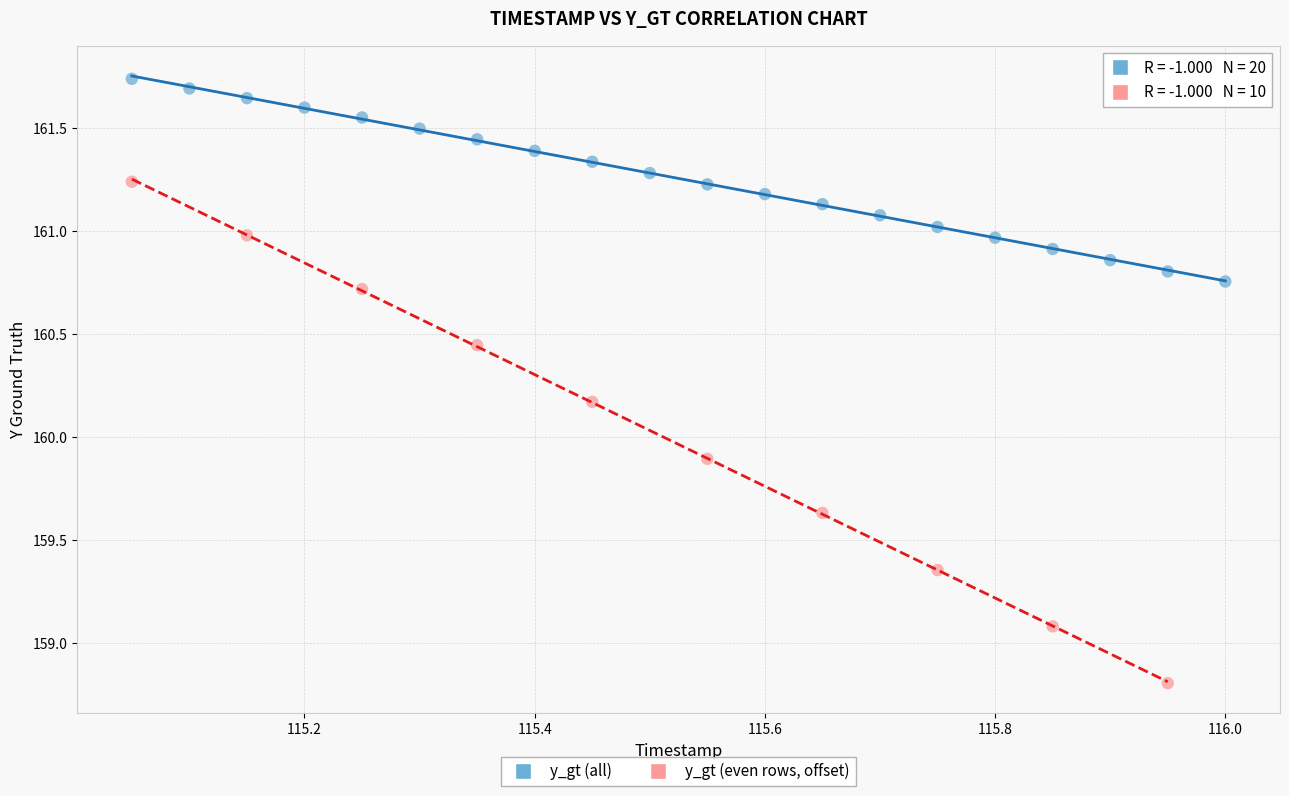

Which series reaches the maximum Y coordinate?

y_gt (all)